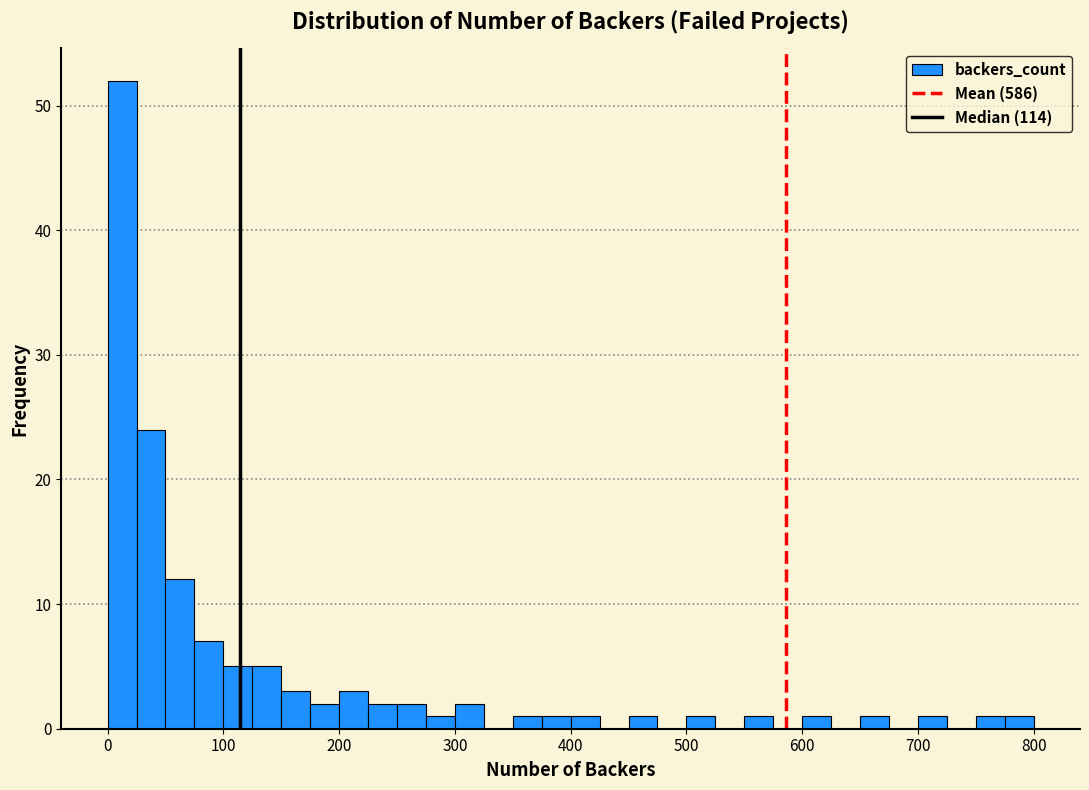

Around what value on the x-axis is the tallest bar? Give the approximate position of its centre, as read against the axis.

10